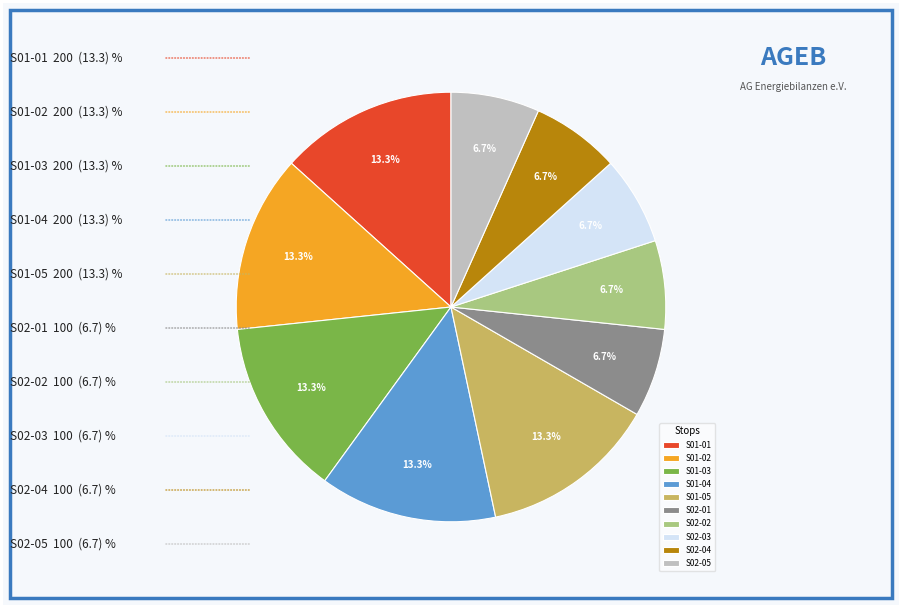

Is it true that S01-04 is 13% of the pie?

True